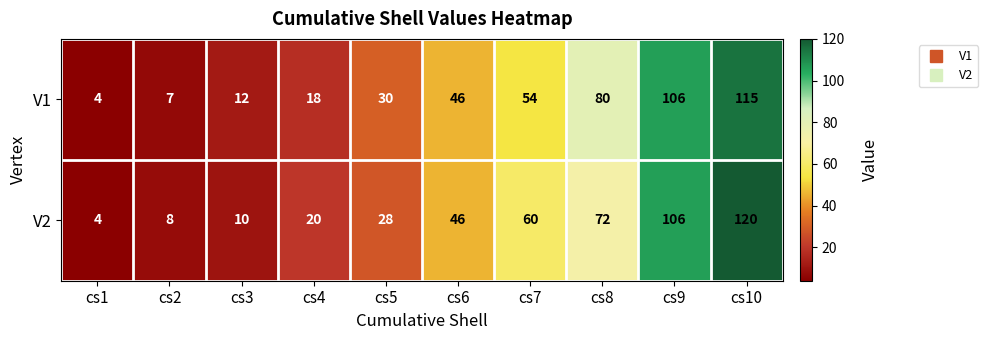

At which category is the sum across all series the highest?

cs10